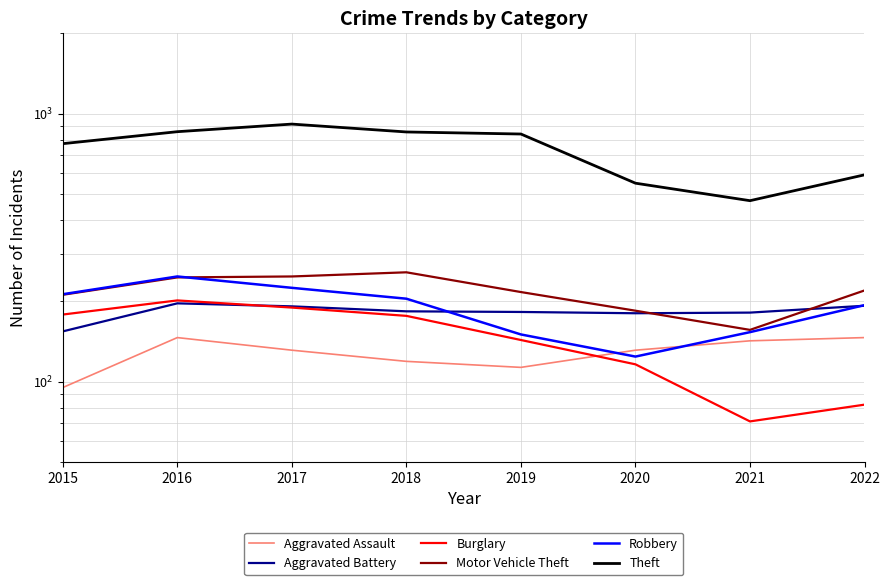

Rank the series by their maximum value, from lowest to highest.

Aggravated Assault, Aggravated Battery, Burglary, Robbery, Motor Vehicle Theft, Theft